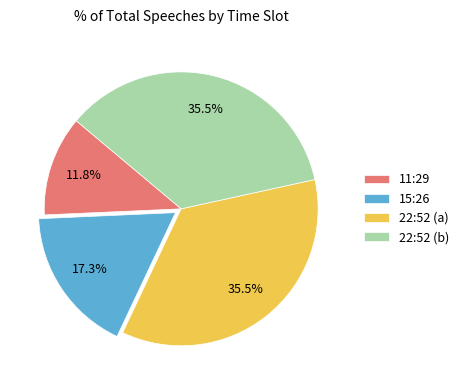

What is the ratio of the value at 15:26 to the value at 11:29?

1.5